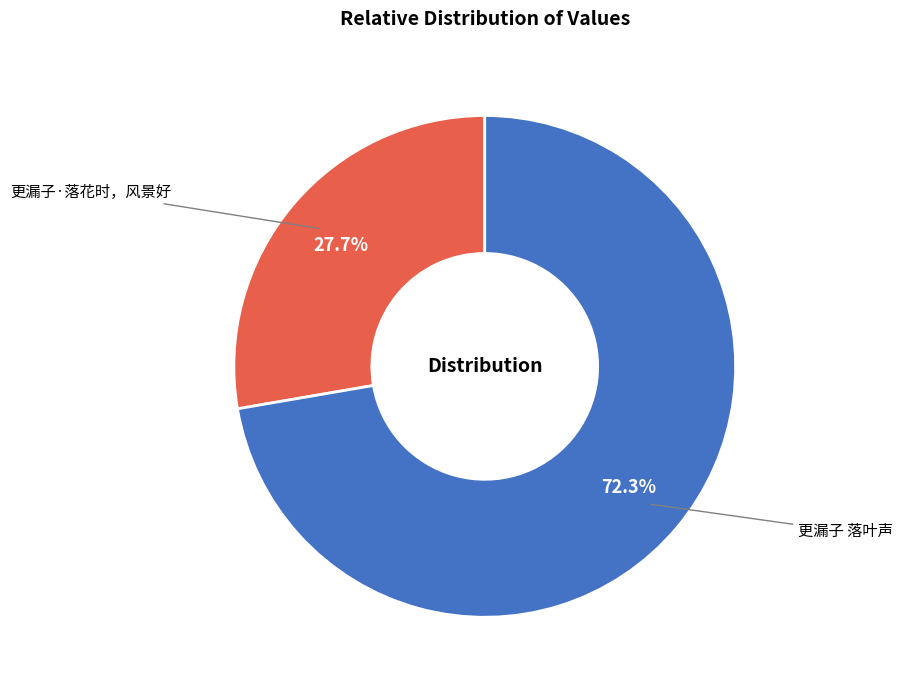

Count the number of slices in the pie.

2